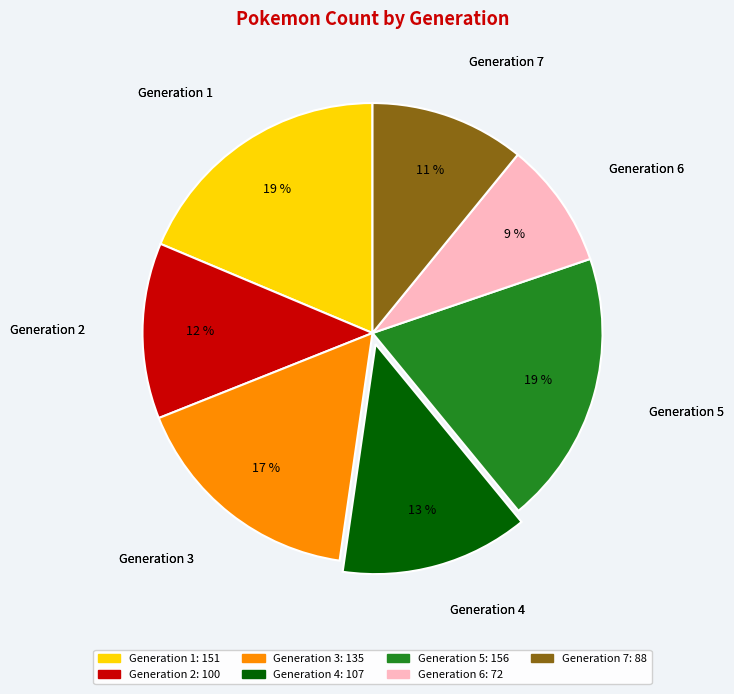

Between Generation 1 and Generation 7, which is larger?

Generation 1